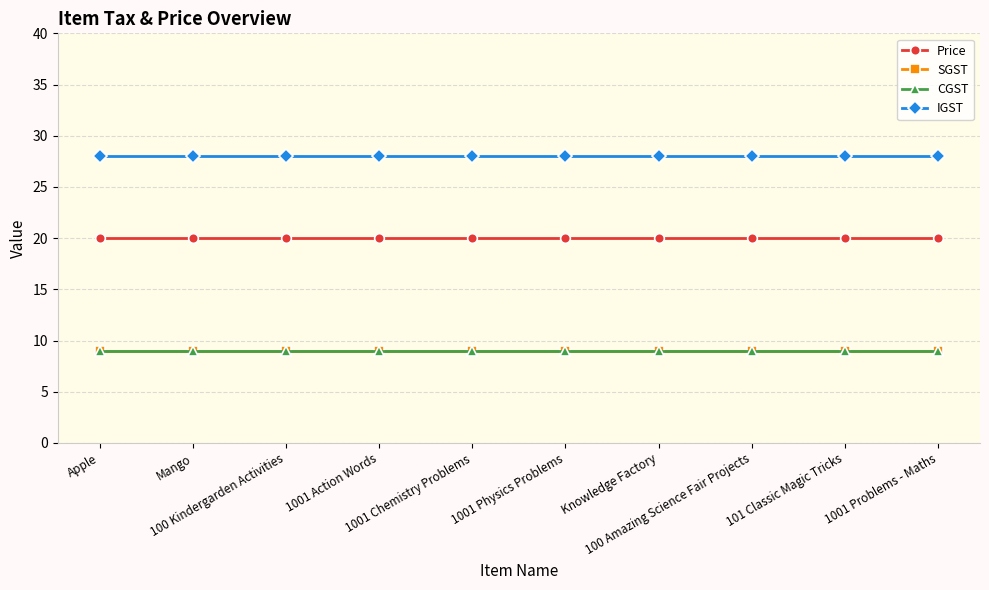

What is the average value of the SGST series?

9